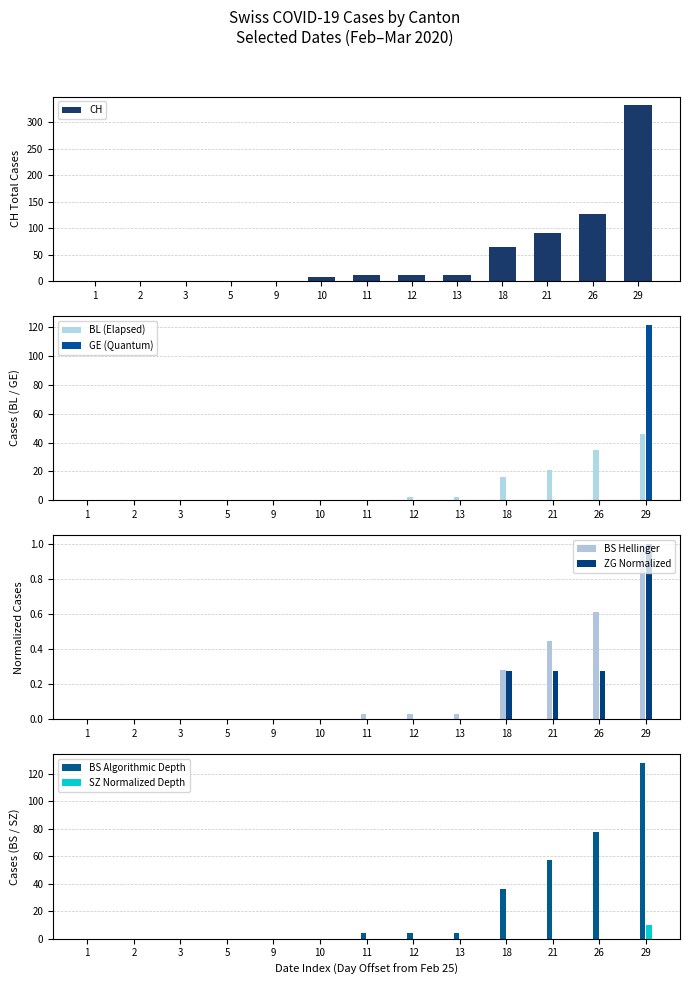

Is it true that BL (Elapsed) equals 2 at 13?

True